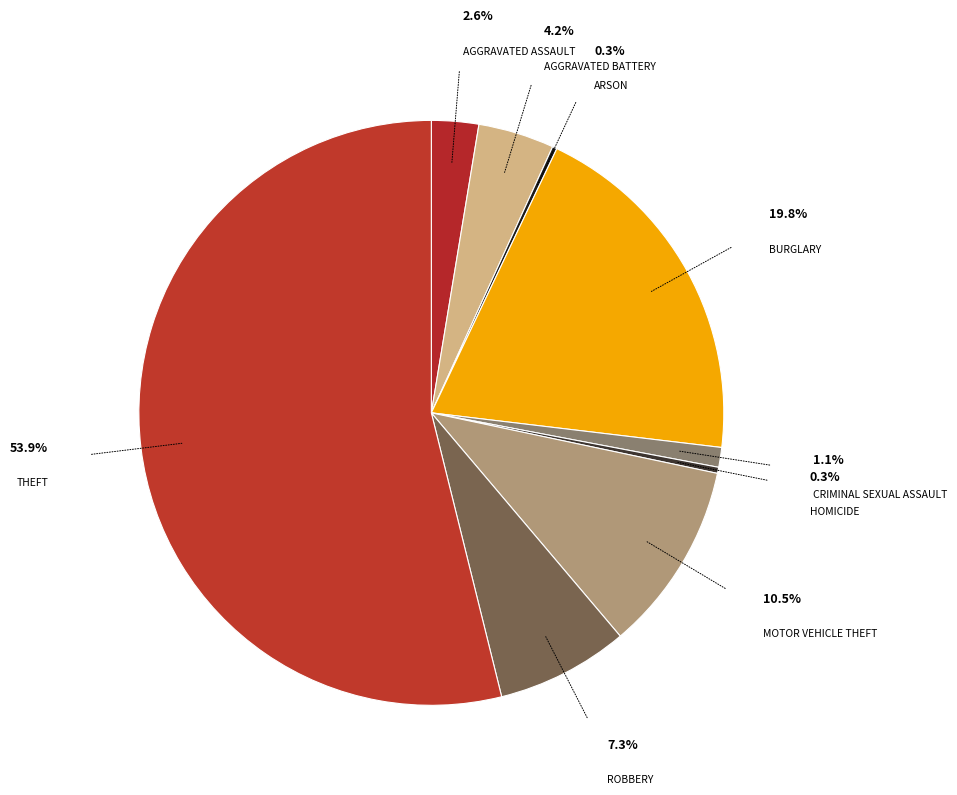

To the nearest percent, what portion does Motor Vehicle Theft represent?

11%